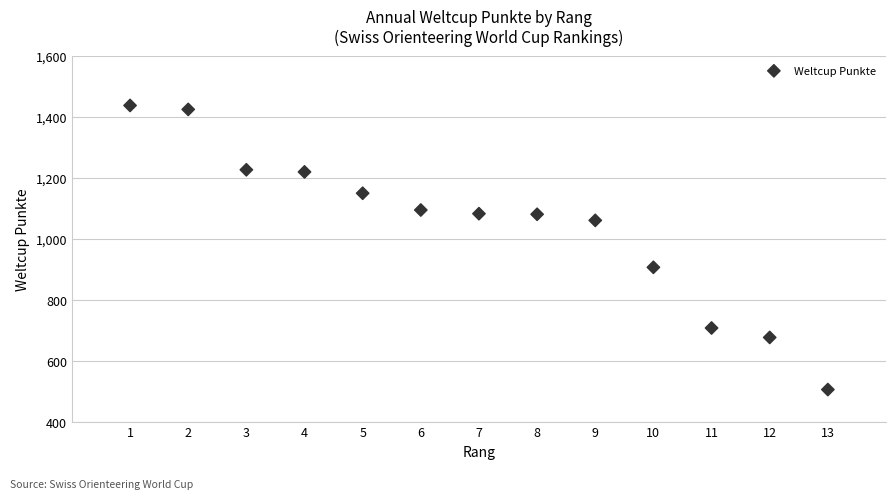

What Y value in the scatter plot is closest to 971?

906